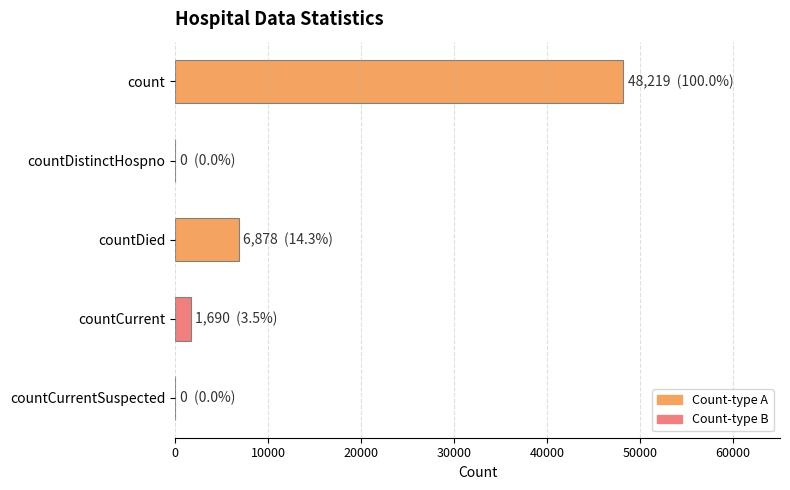

At which label is the value closest to 24109?

countDied